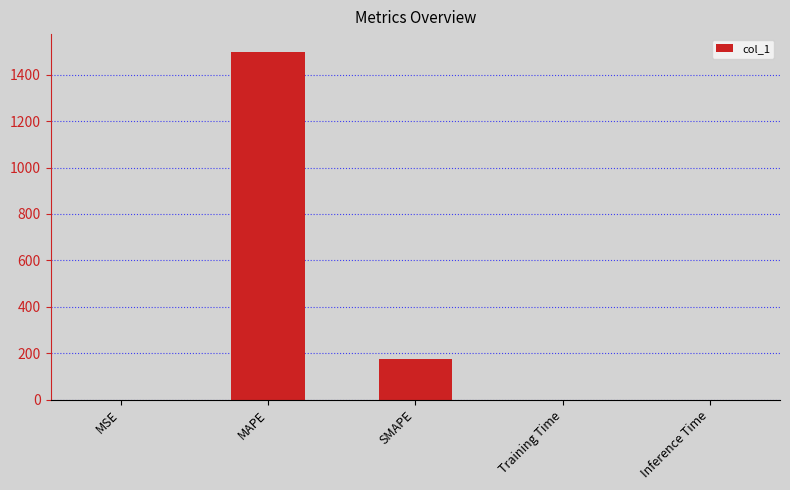

True or false: the data shows 1500.0 at MAPE.

True